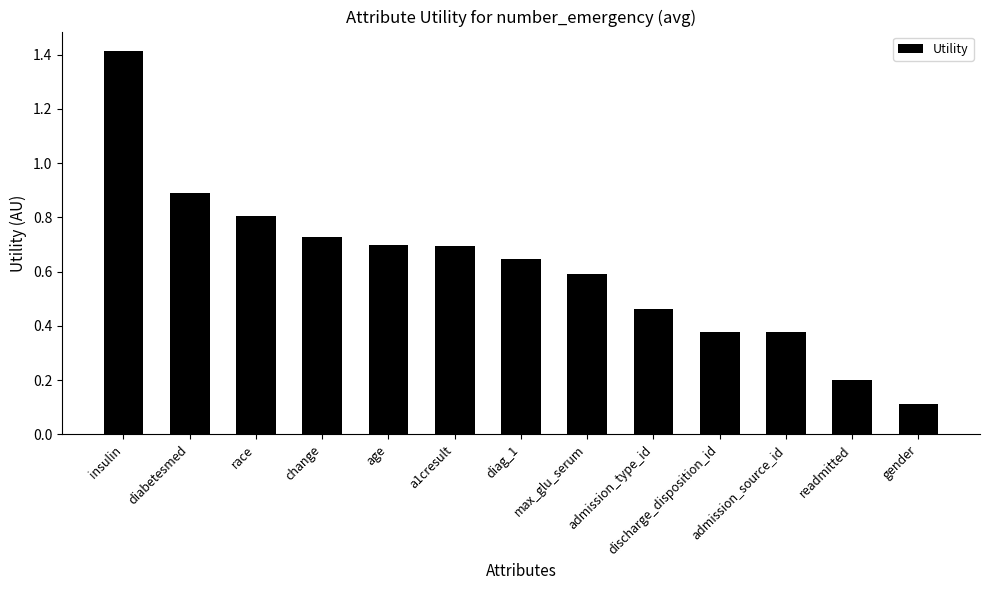

Does the chart contain any negative values?

No